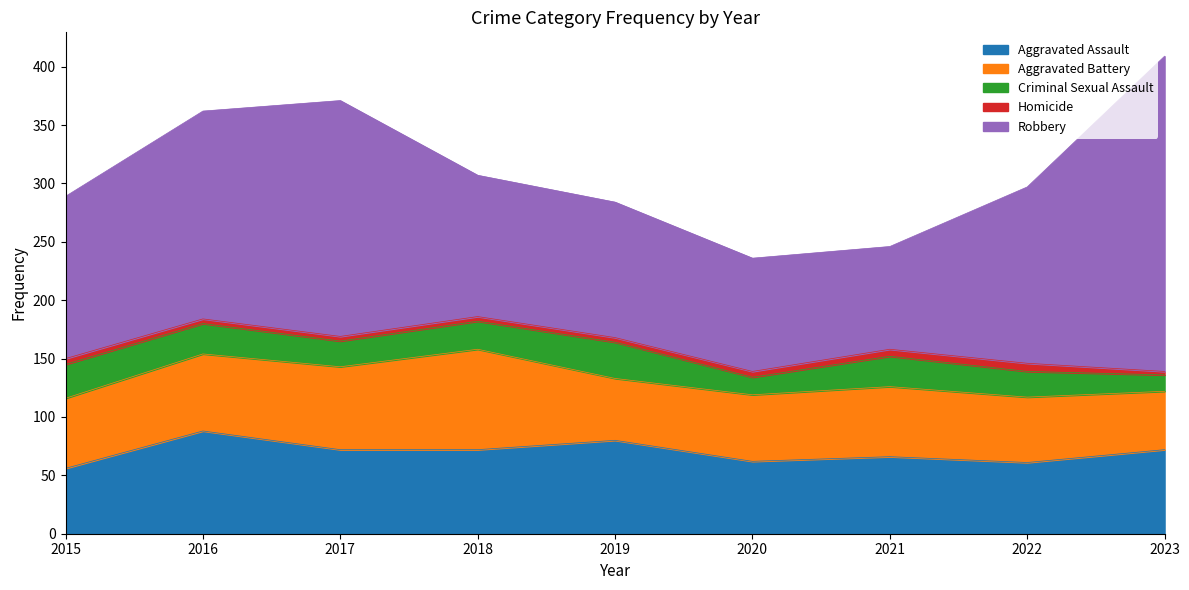

At 2021, list the series in order from largest to smallest.

Robbery, Aggravated Assault, Aggravated Battery, Criminal Sexual Assault, Homicide